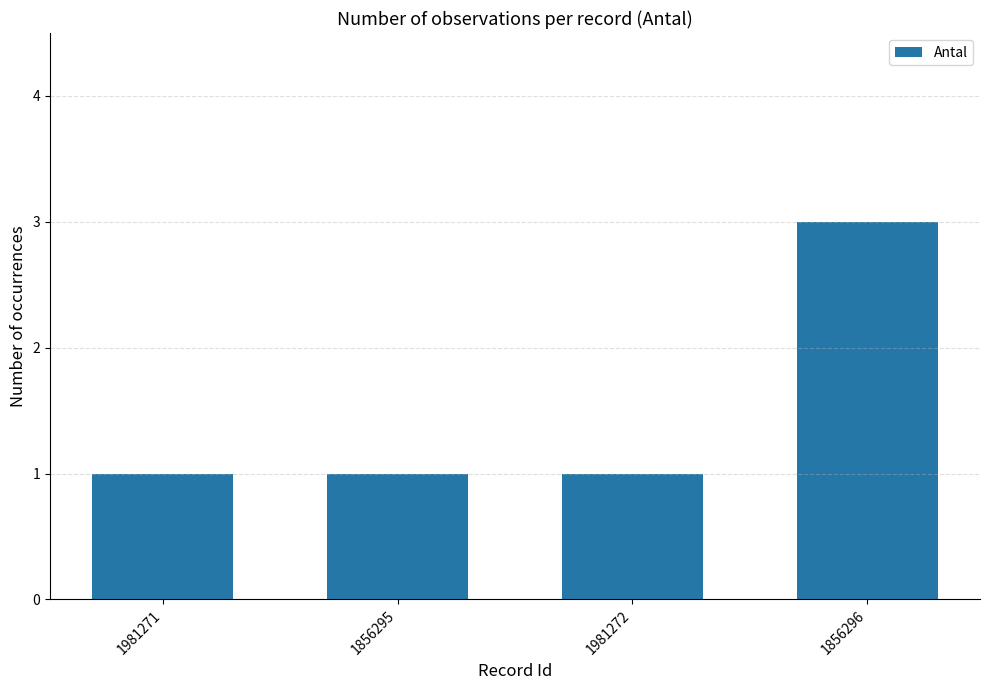

The chart shows a value of 1 at 1856295. True or false?

True